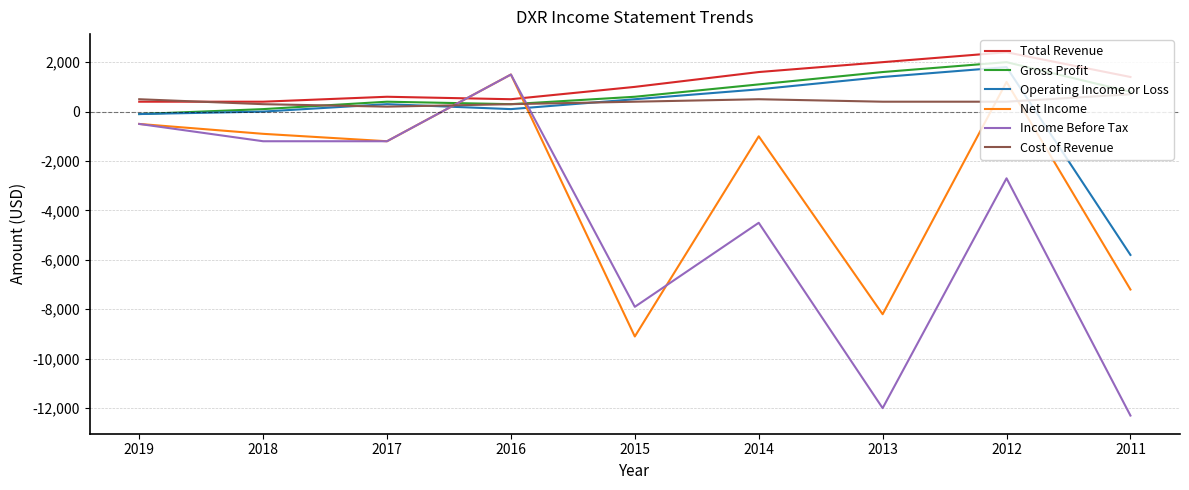

Which series has the largest range (max minus min)?

Income Before Tax